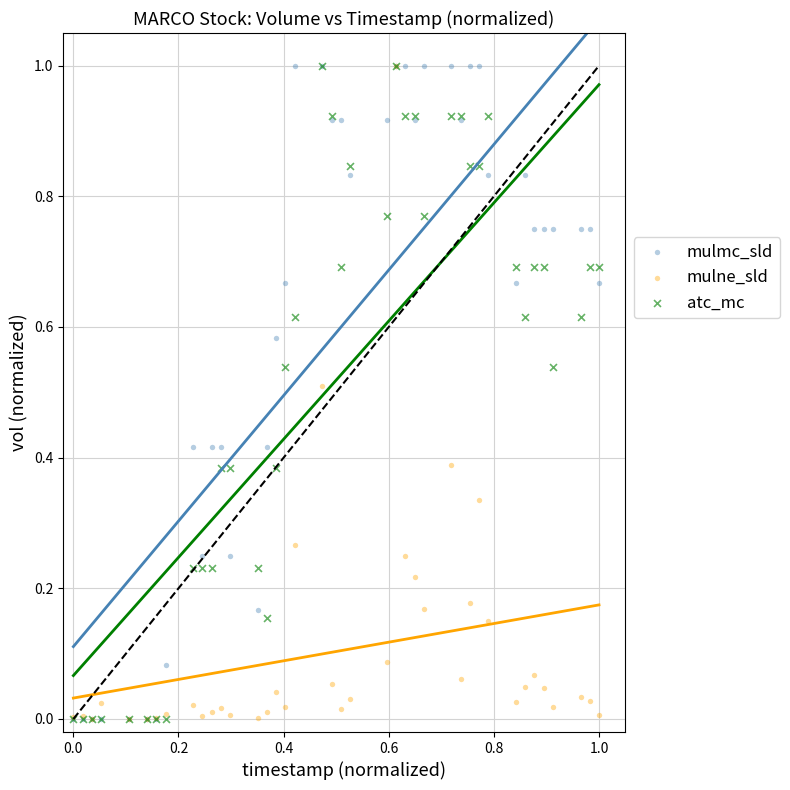

What are all the series names shown in the legend?

mulmc_sld, mulne_sld, atc_mc